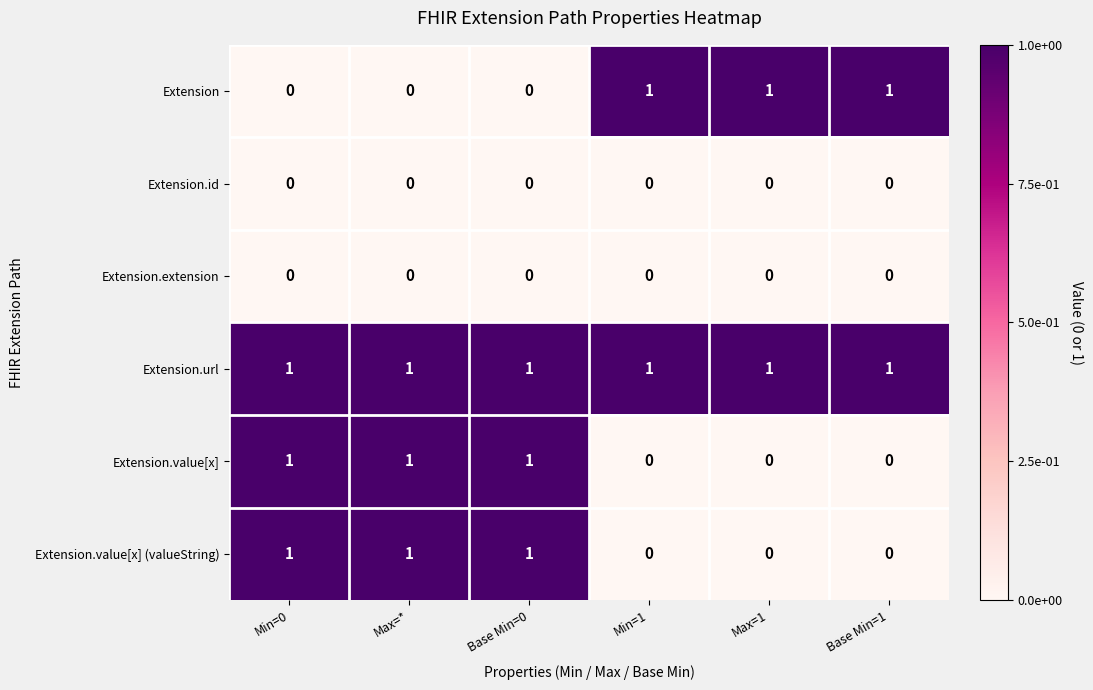

What is the total value across all series at Min=1?

2